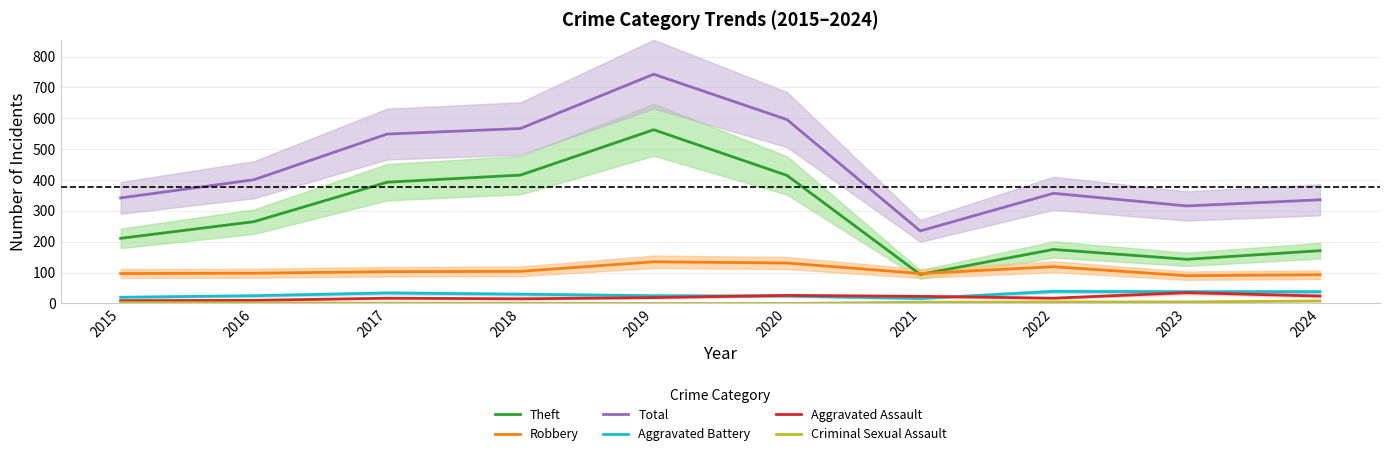

What is the difference between the maximum and minimum values in the Robbery series?

45